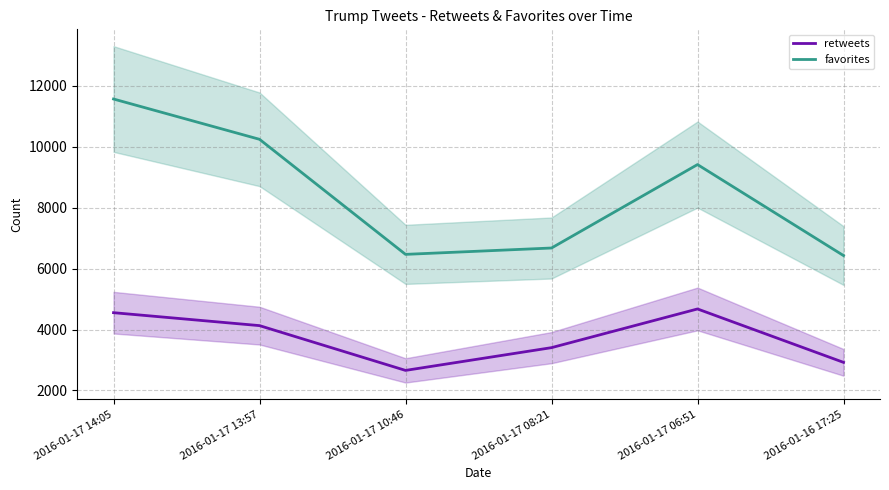

Count the number of data series in this chart.

2